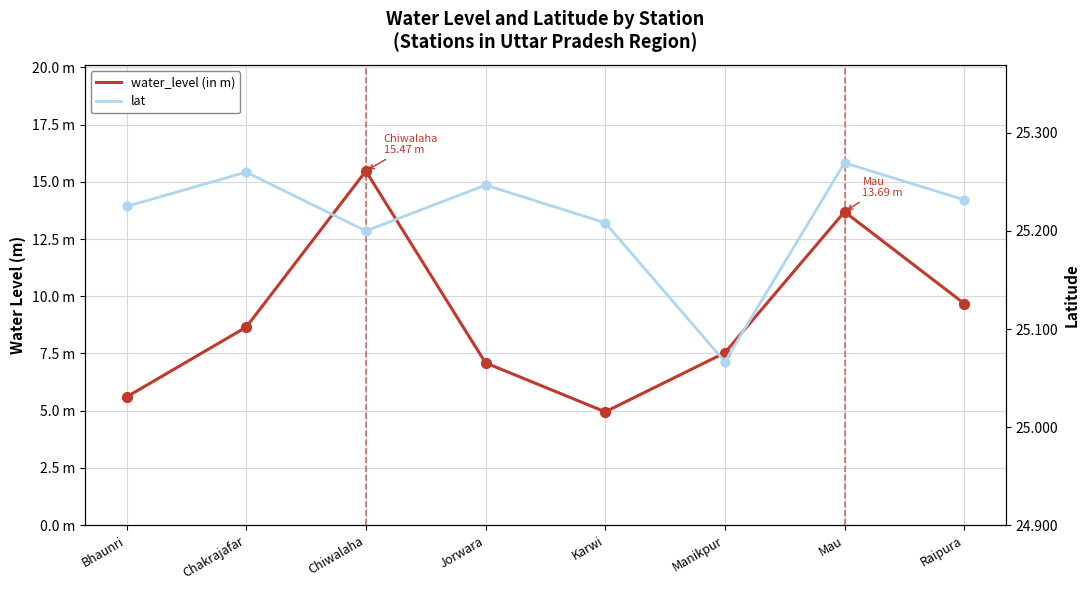

Which series has the largest total across all categories?

lat